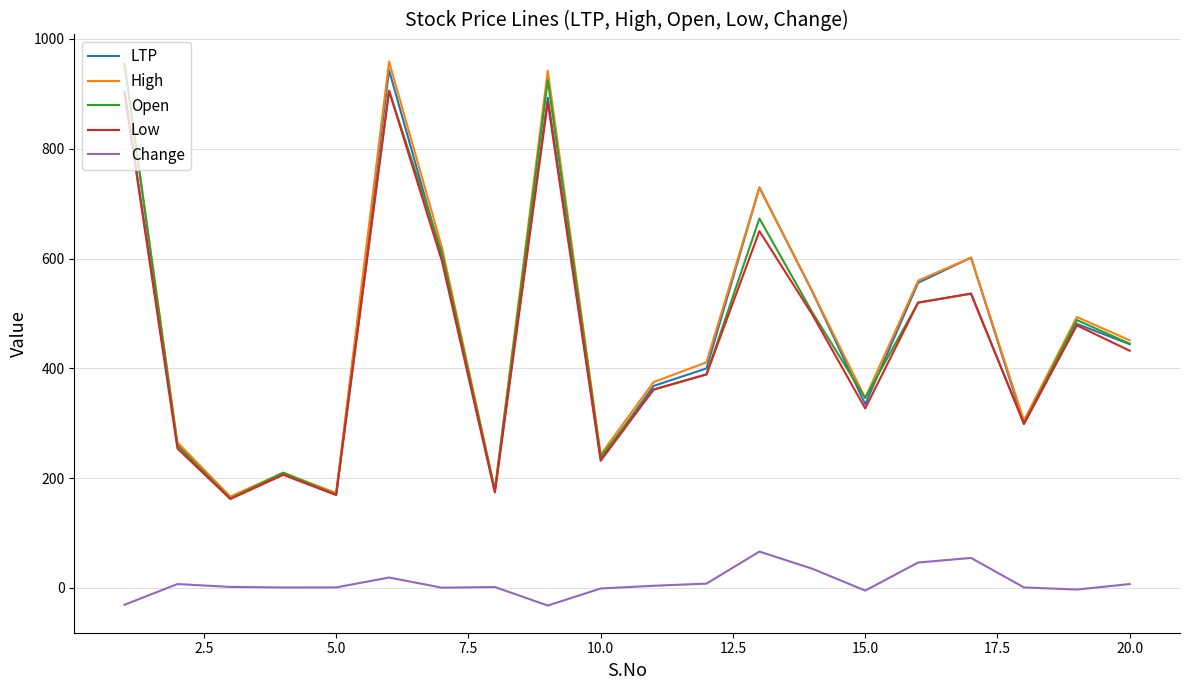

At how many categories does at least one series exceed 936?

3